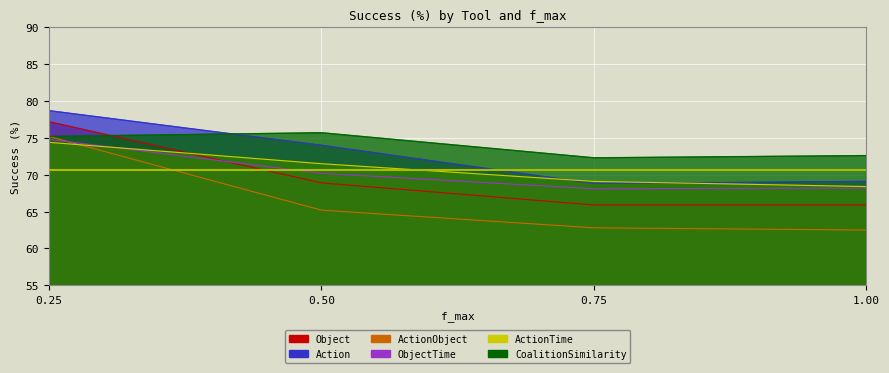

After their last crossing, which series has the higher values: ActionObject or ObjectTime?

ObjectTime